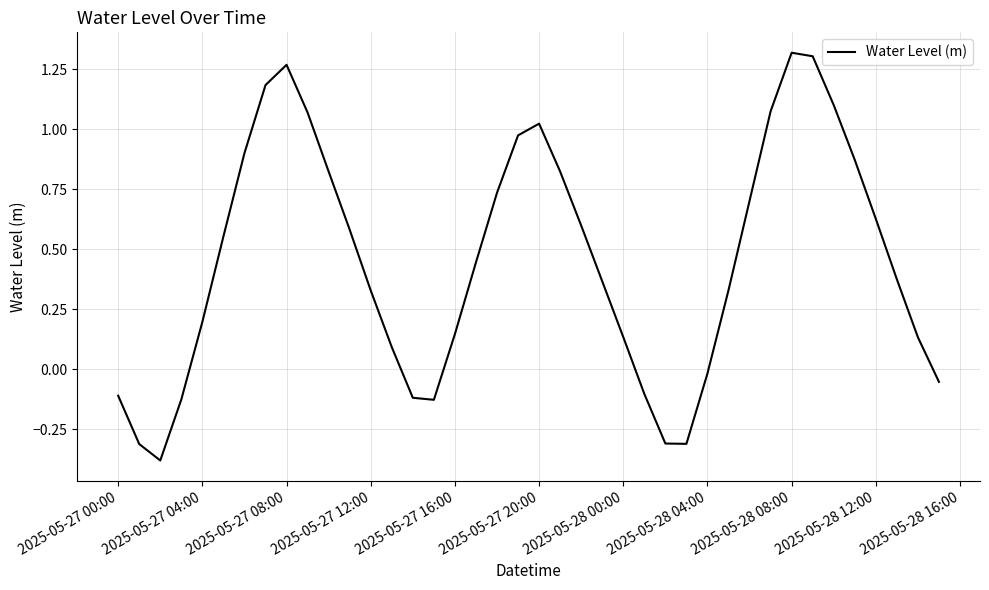

What is the difference between the maximum and minimum values?

1.7